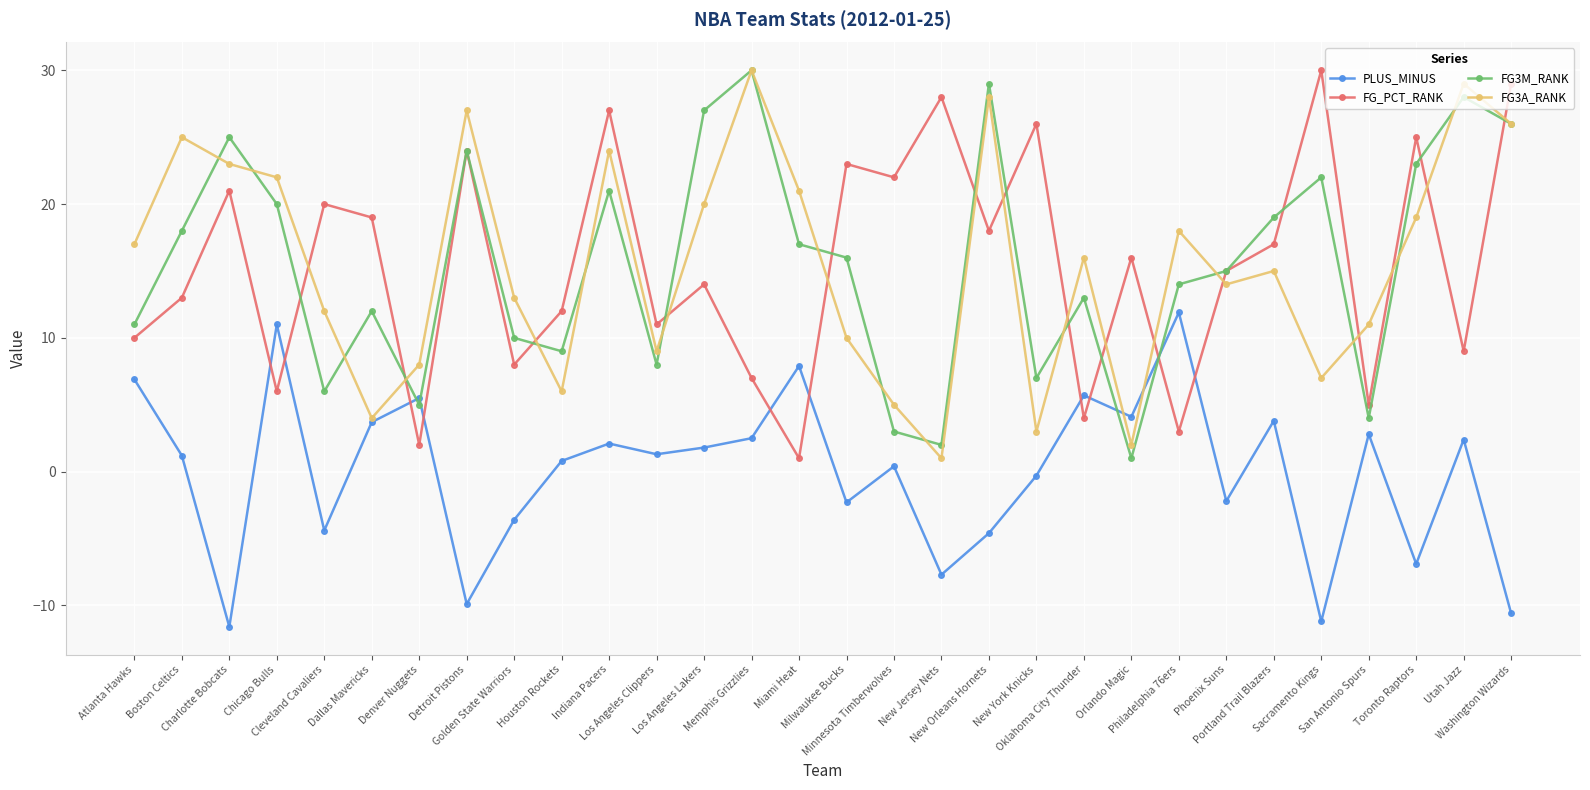

What is the spread (max minus min) of values at Phoenix Suns?

17.2